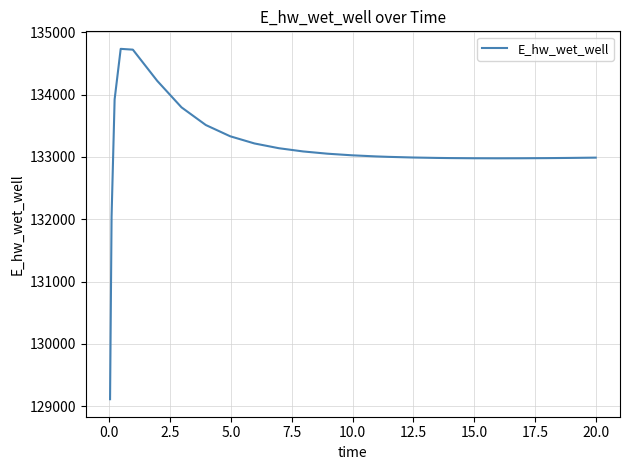

Count the number of data series in this chart.

1